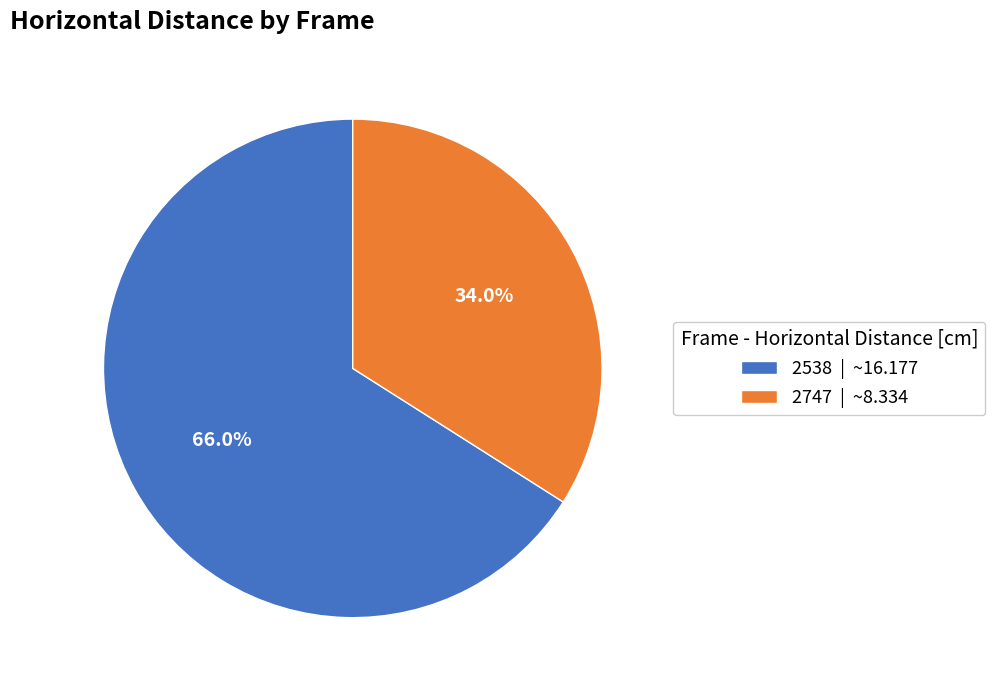

To the nearest percent, what portion does 2538 represent?

66%